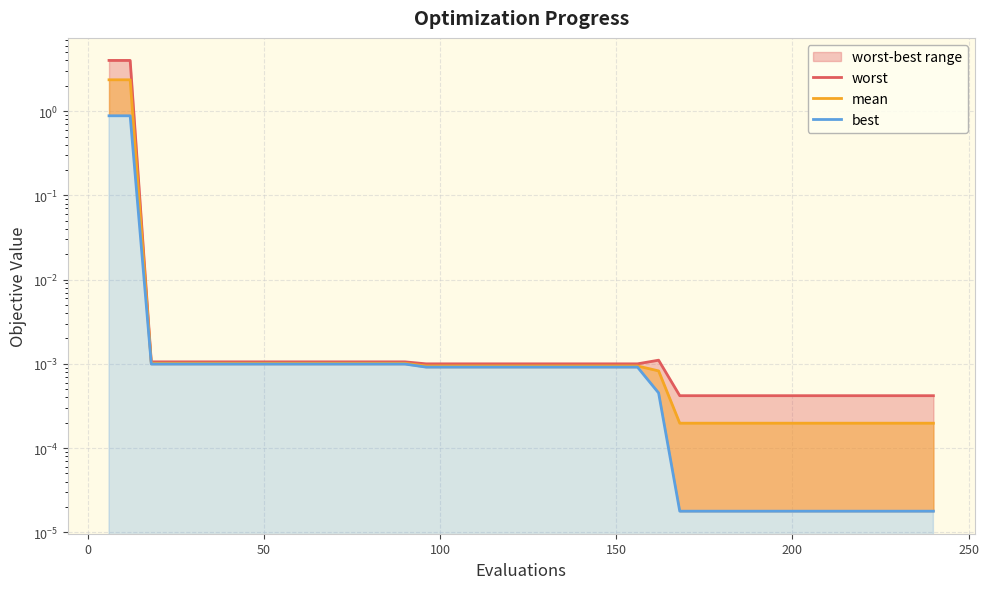

What is the maximum value for worst?

4.0